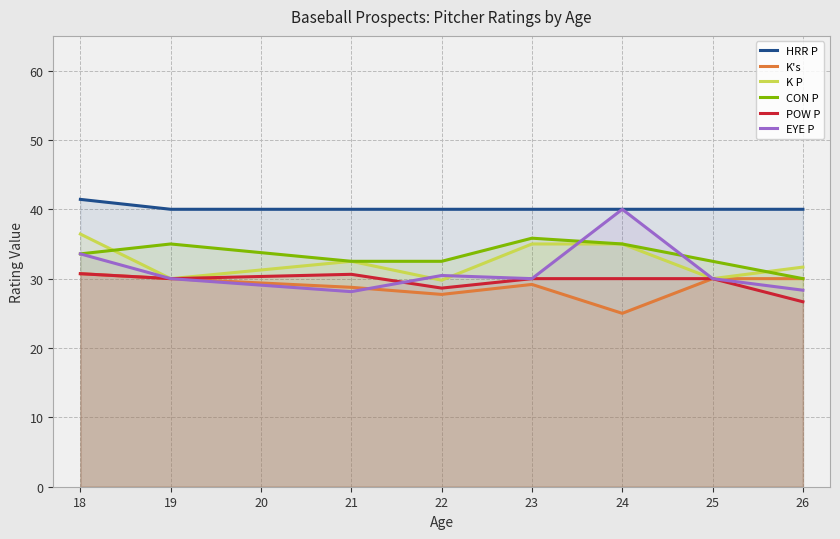

True or false: K P and K's intersect in this chart.

False